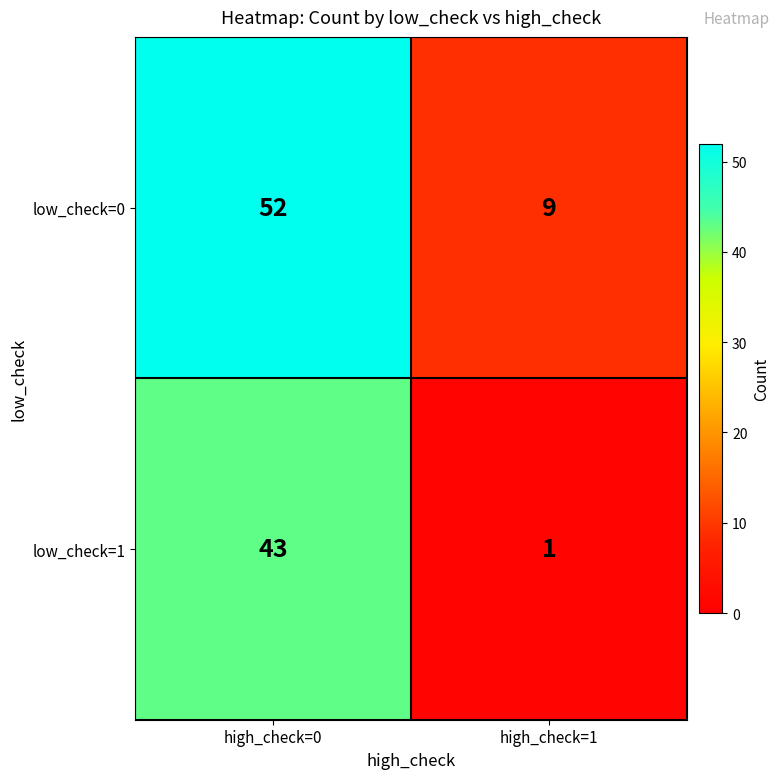

How many data points does each series have?

2